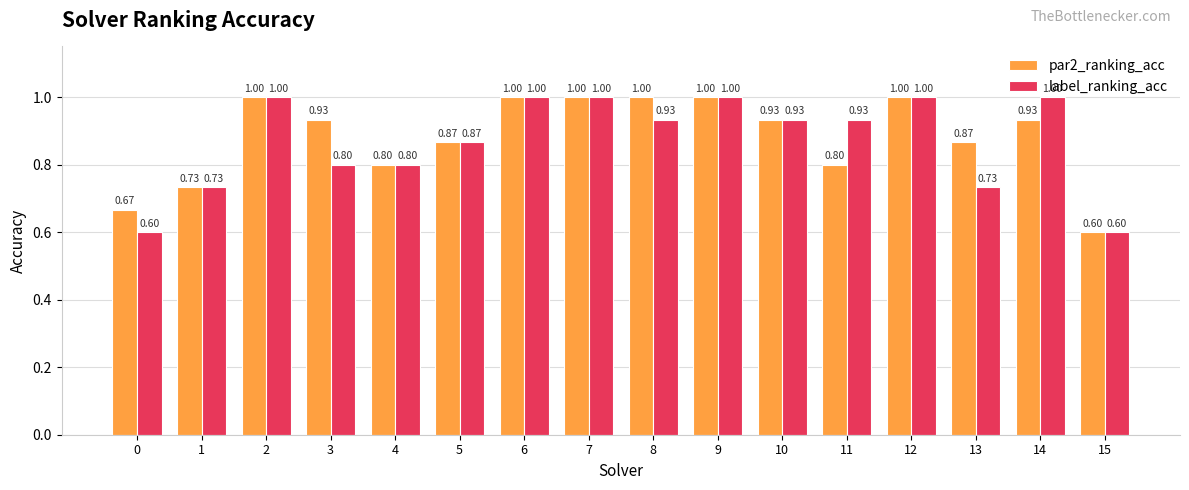

Does the chart contain any negative values?

No